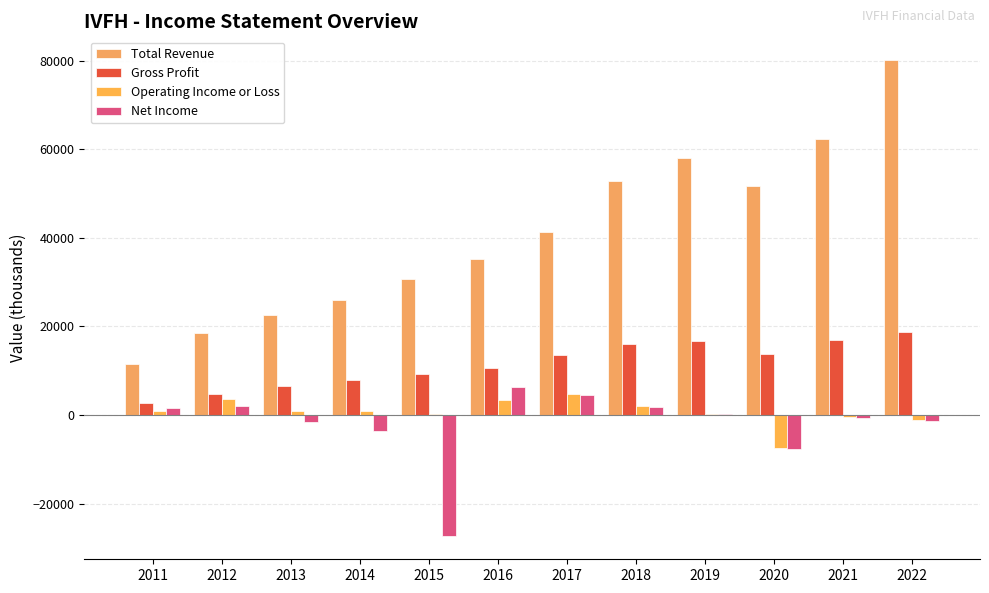

What is the spread (max minus min) of values at 2022?

81500